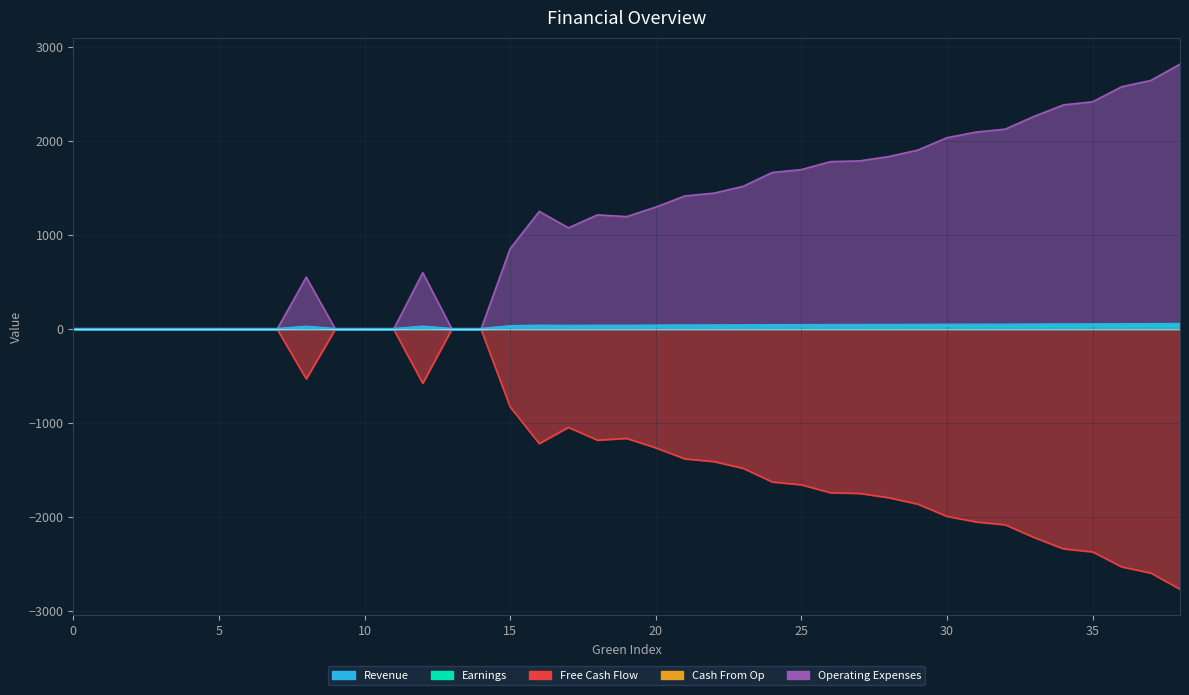

What is the smallest value displayed?

-2763.9